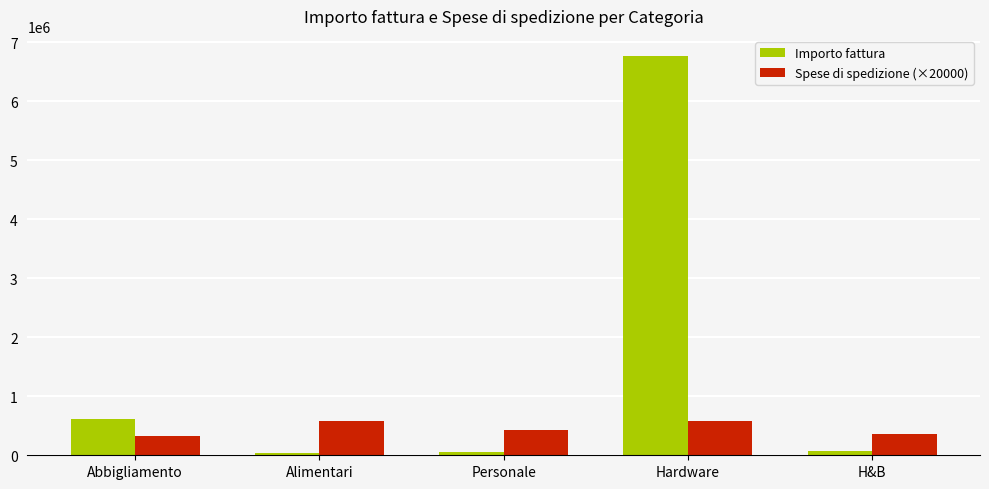

How many groups of bars are there?

5